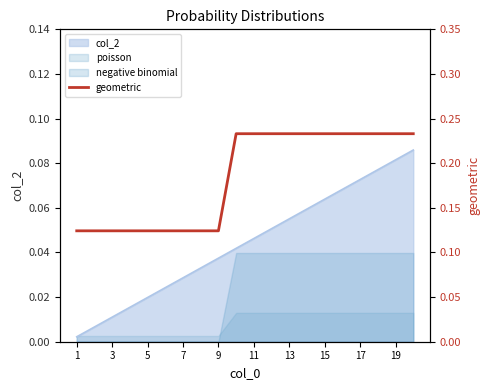

How many lines are shown in the chart?

1